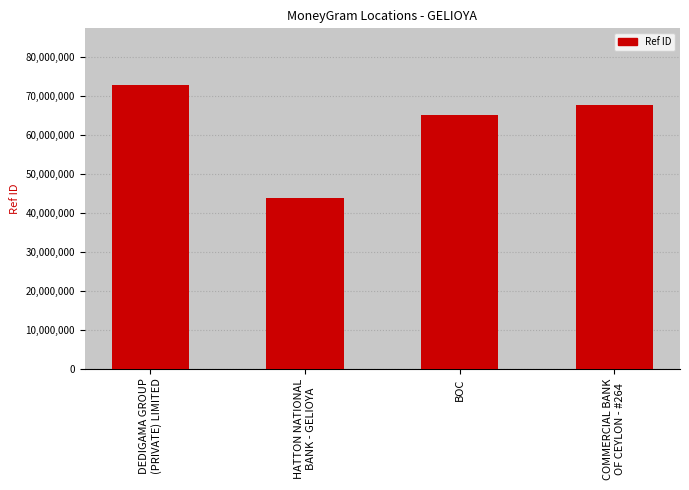

List the labels in order of value, largest first.

DEDIGAMA GROUP
(PRIVATE) LIMITED, COMMERCIAL BANK
OF CEYLON - #264, BOC, HATTON NATIONAL
BANK - GELIOYA